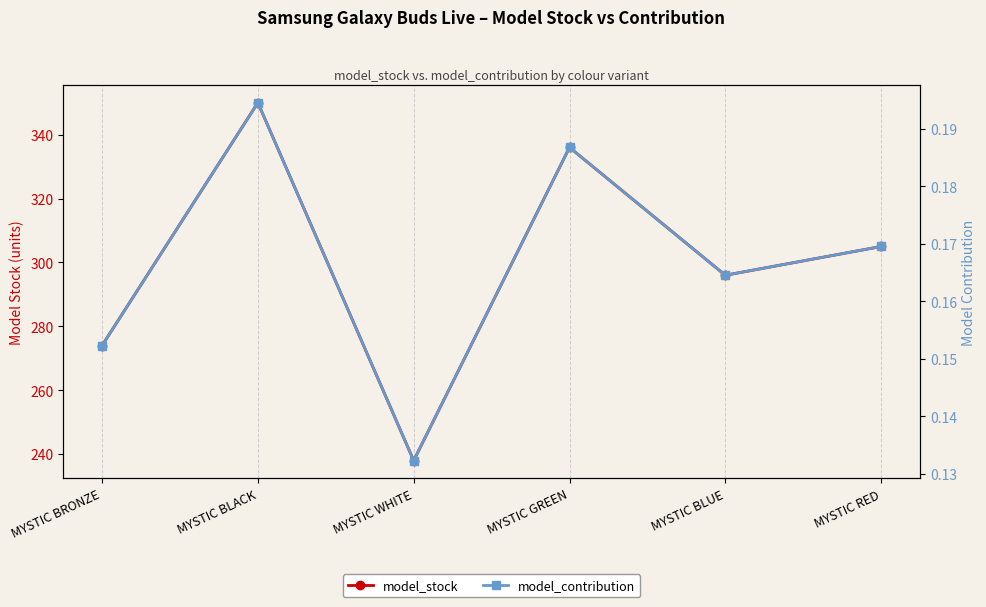

What is the label of the 4th point from the left?

MYSTIC GREEN